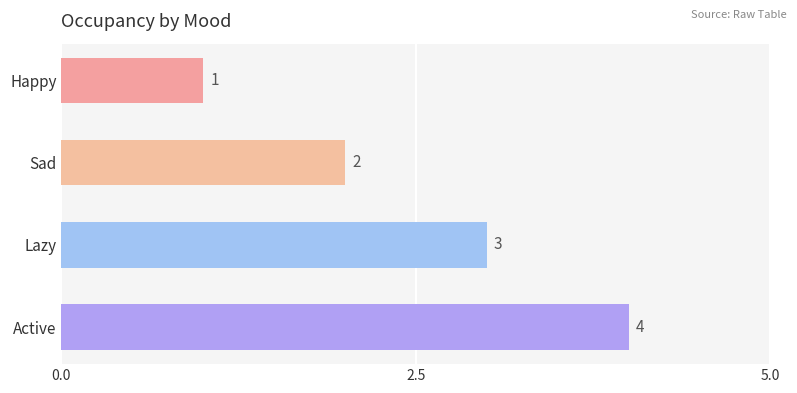

What position from the top is Happy?

1